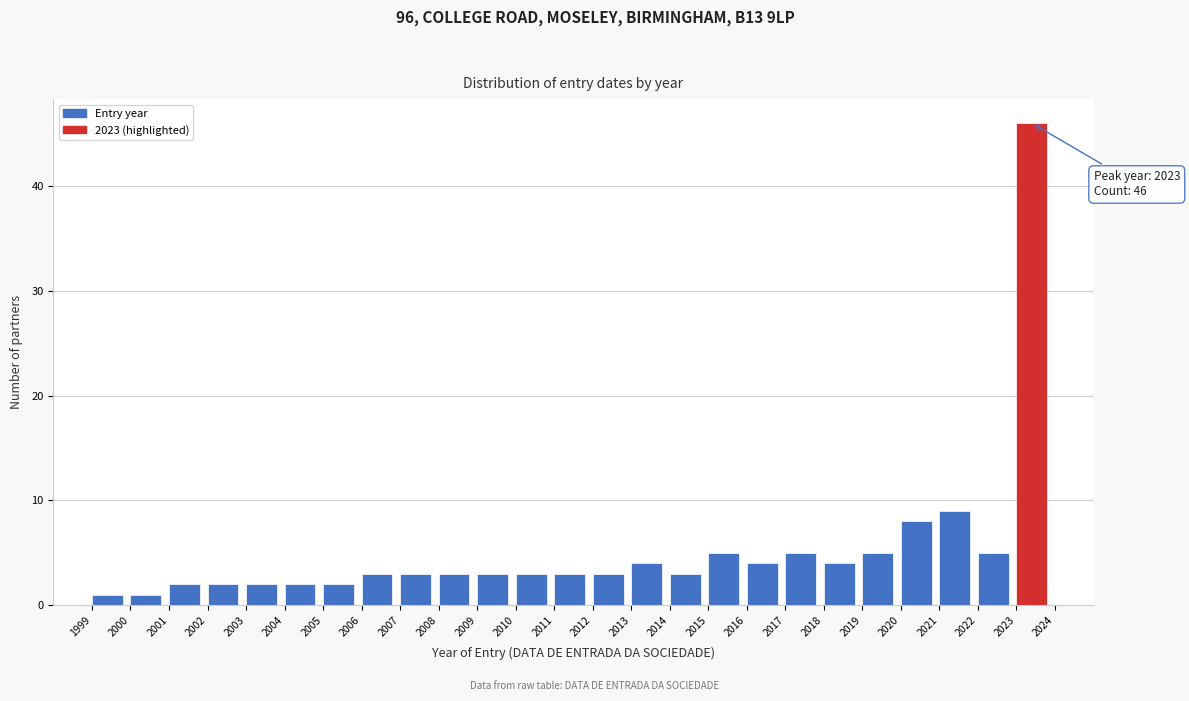

Over which range of the x-axis is the bar tallest?

2023 to 2024